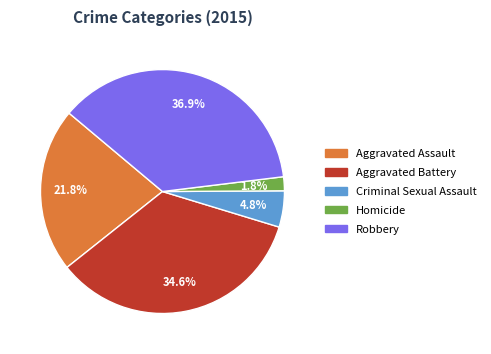

To the nearest percent, what percentage of the pie is Robbery?

37%